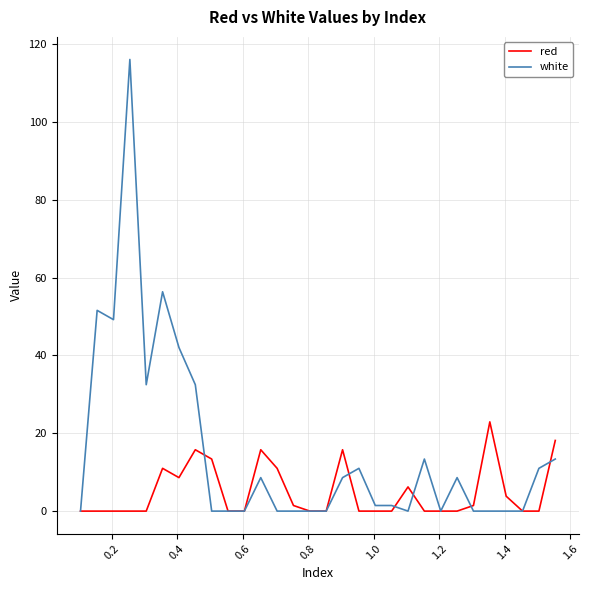

Rank the series by their average value, from lowest to highest.

red, white